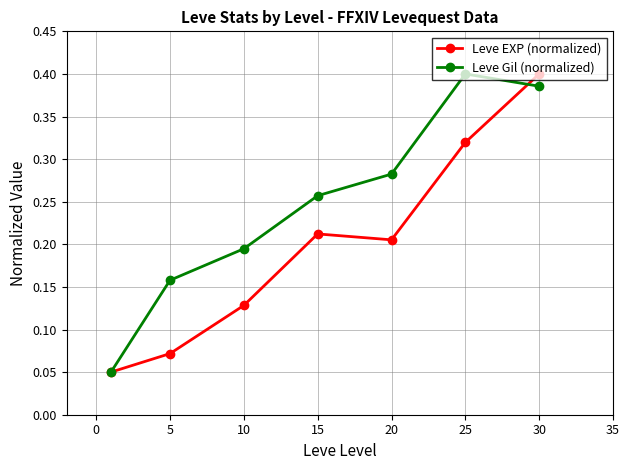

Rank the series by their average value, from highest to lowest.

Leve Gil (normalized), Leve EXP (normalized)